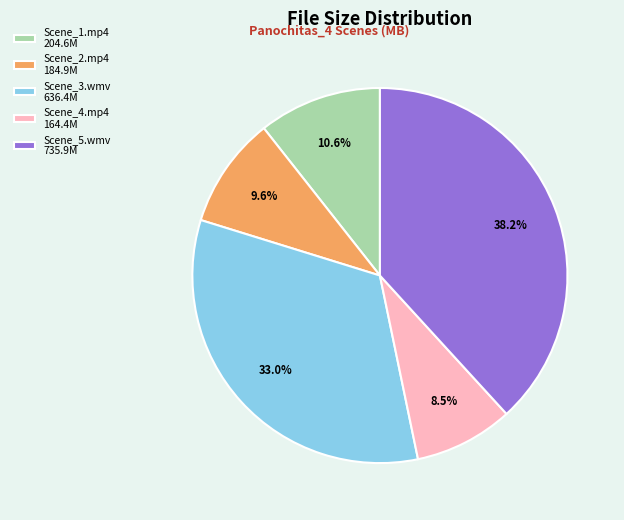

Is the sum of Scene_1.mp4 204.6M and Scene_5.wmv 735.9M greater than half?

No